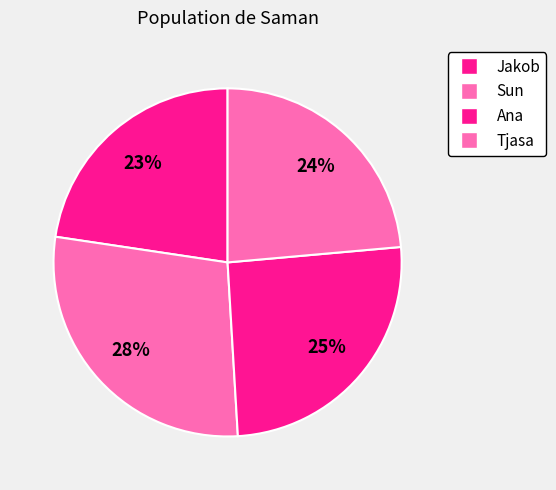

Is Jakob the majority of the pie?

No